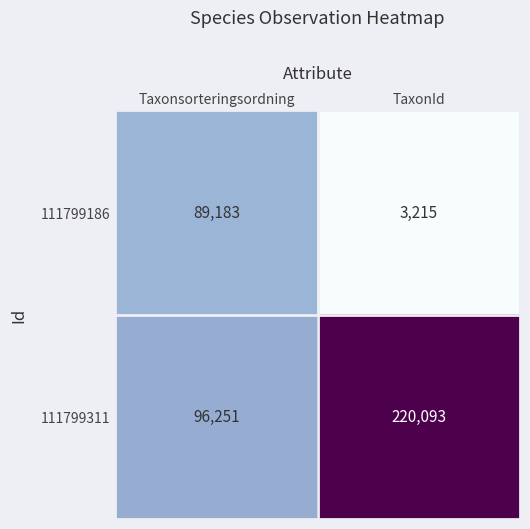

Rank the series at TaxonId from lowest to highest value.

111799186, 111799311